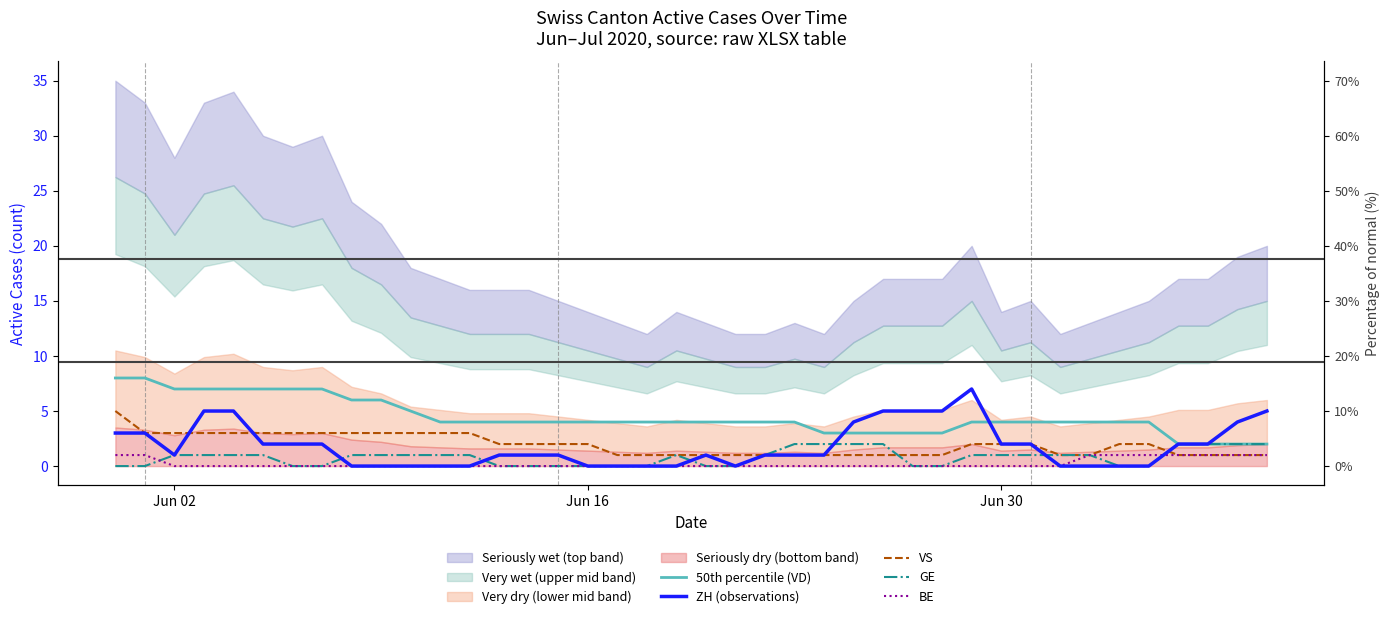

Which series has the largest range (max minus min)?

ZH (observations)